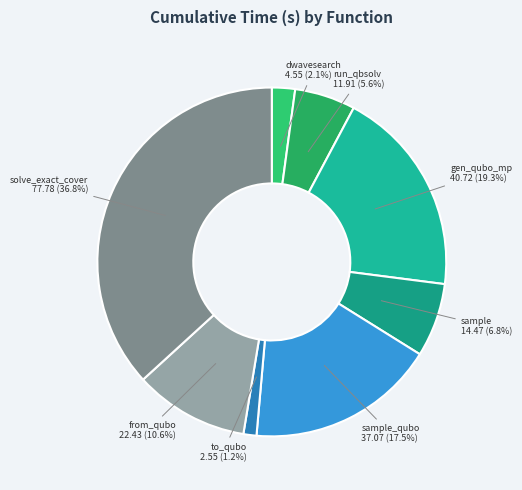

What is the total percentage of sample_qubo and to_qubo?

18.7%